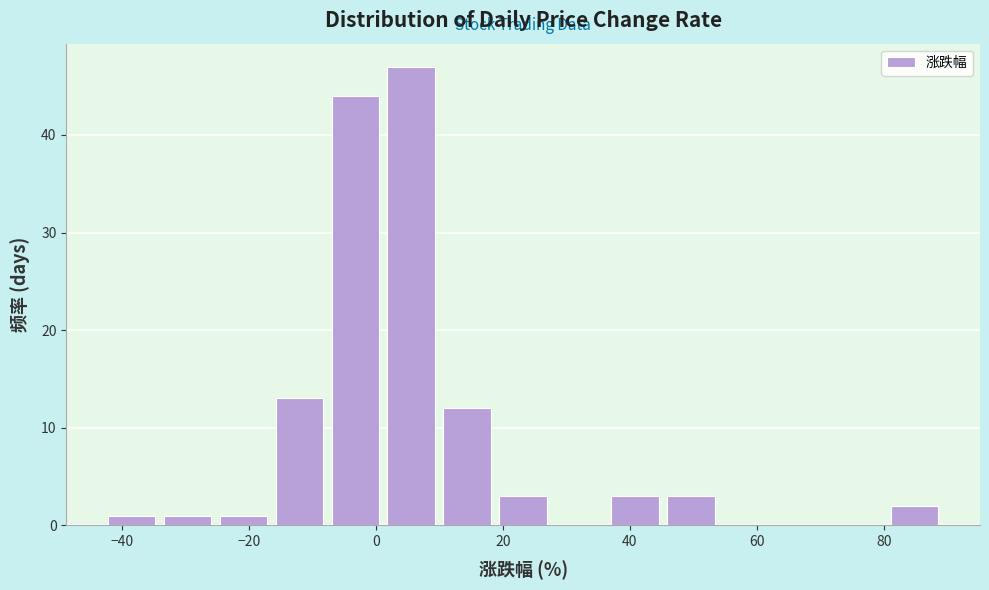

Reading left to right, transcribe this chart: for each bar, give the range it covers on the x-axis and its height. Neither the bar edges nor the heights are printed on the chart, so give them approximately, as read against the axes.

-42 to -34: 1
-34 to -26: 1
-26 to -16: 1
-16 to -8: 13
-8 to 2: 44
2 to 10: 47
10 to 18: 12
18 to 28: 3
28 to 36: 0
36 to 46: 3
46 to 54: 3
54 to 62: 0
62 to 72: 0
72 to 80: 0
80 to 90: 2